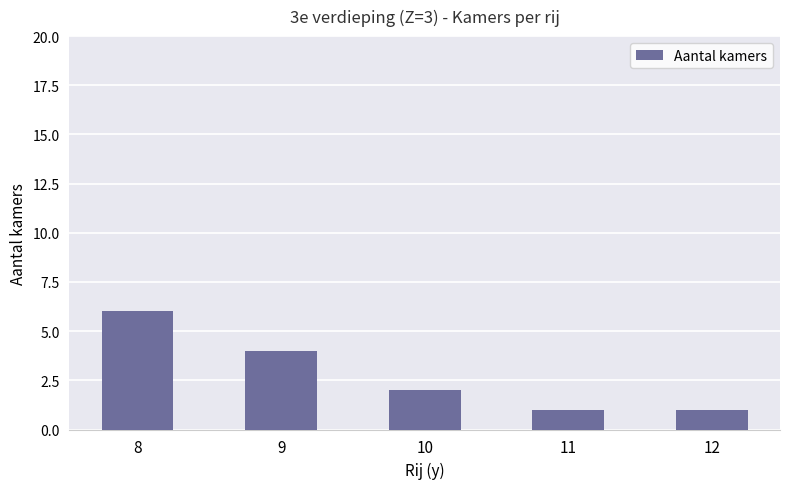

What is the greatest value displayed?

6